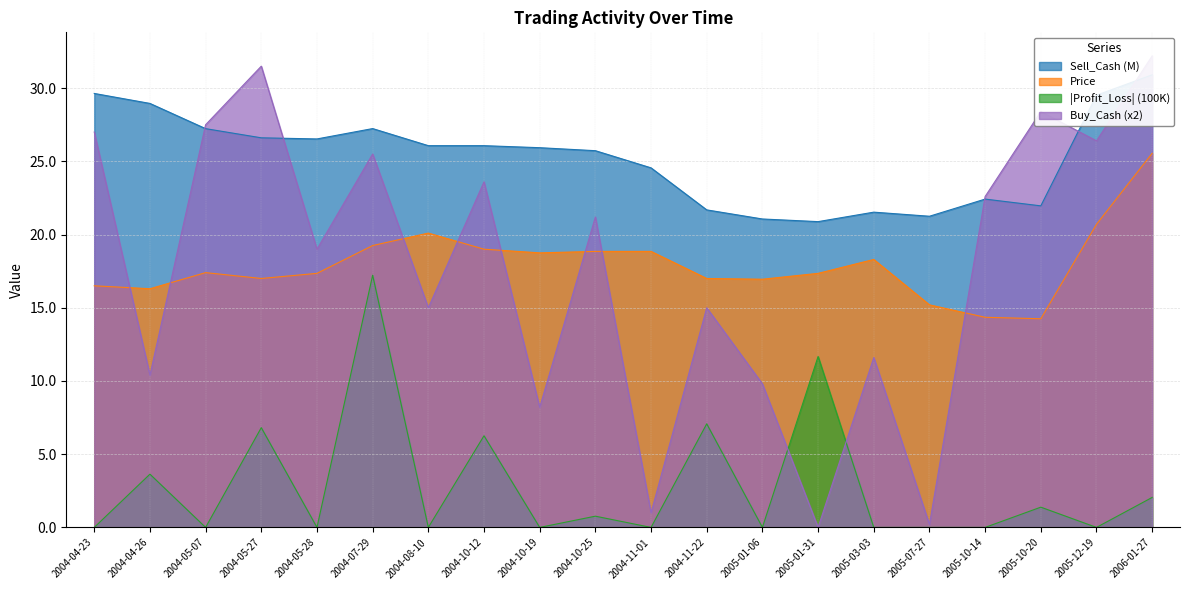

Is the value of |Profit_Loss| (100K) at 2005-12-19 greater than the value of Price at 2006-01-27?

No